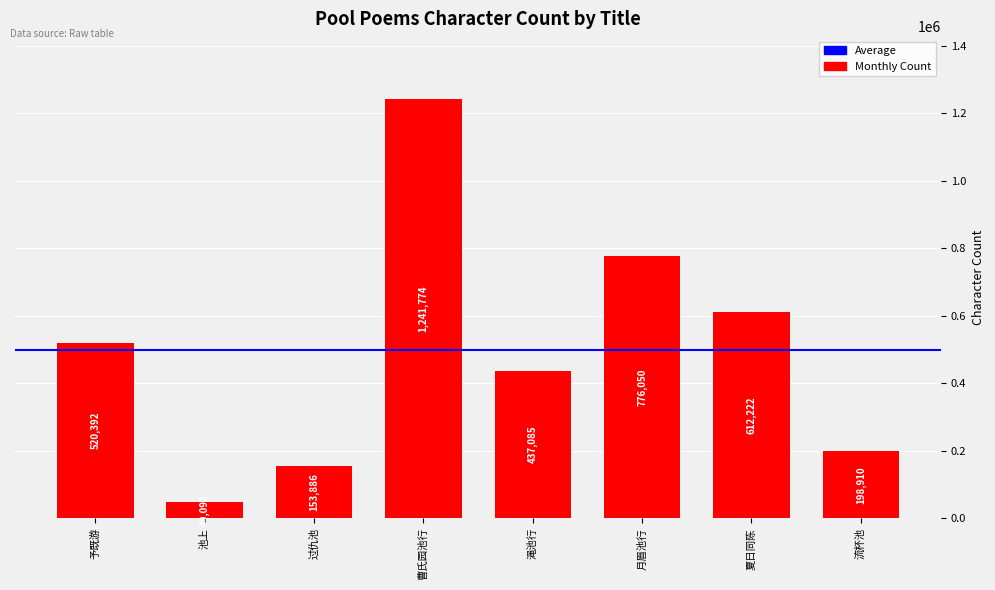

Reading left to right, transcribe all the data shown in this chart.

520392	49092	153886	1241774	437085	776050	612222	198910